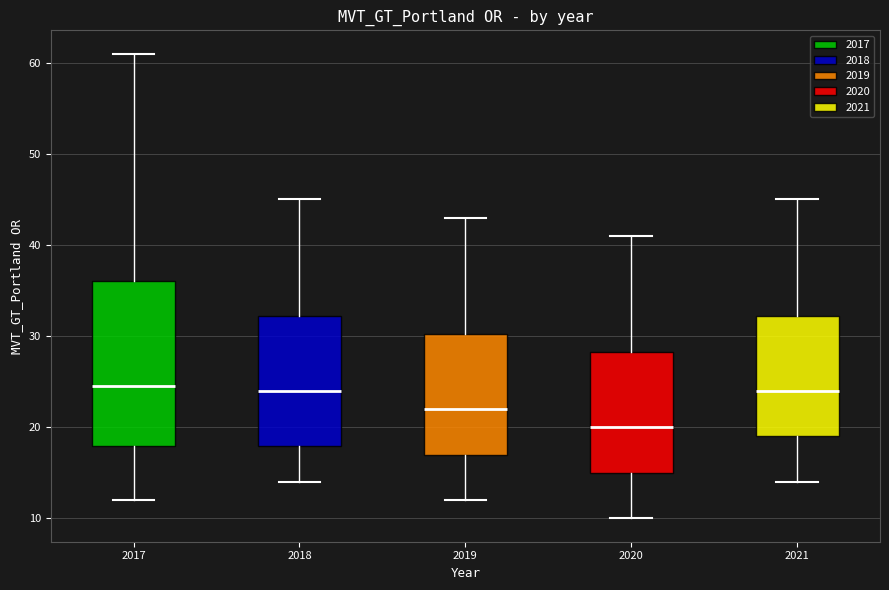

Which box has the lowest median line?

2020